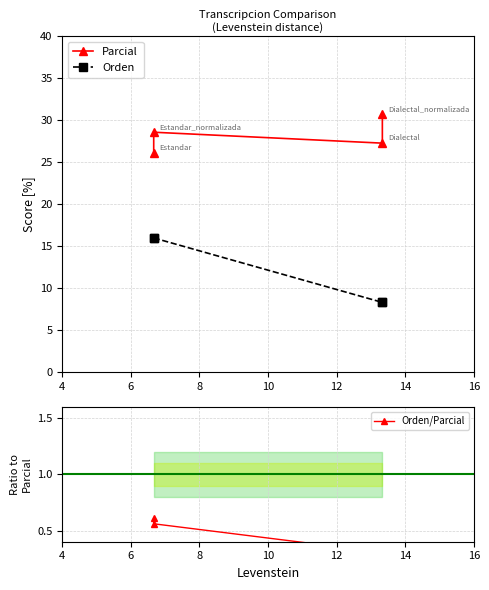

Is this an area chart (filled region under the line)?

No